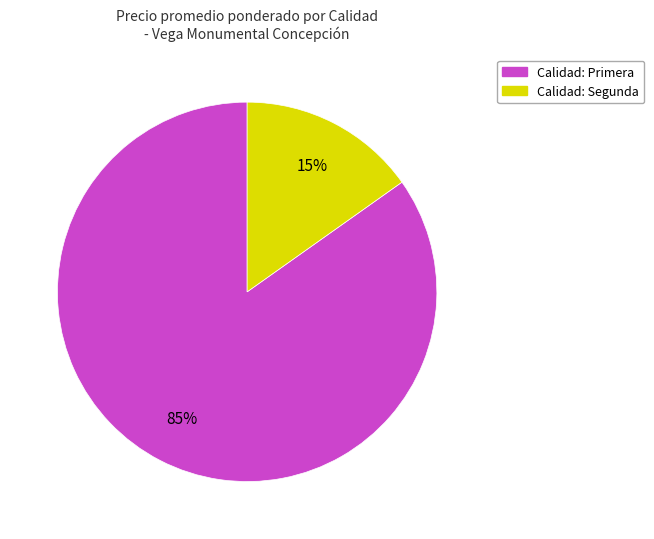

Is there a majority slice in this chart?

Yes